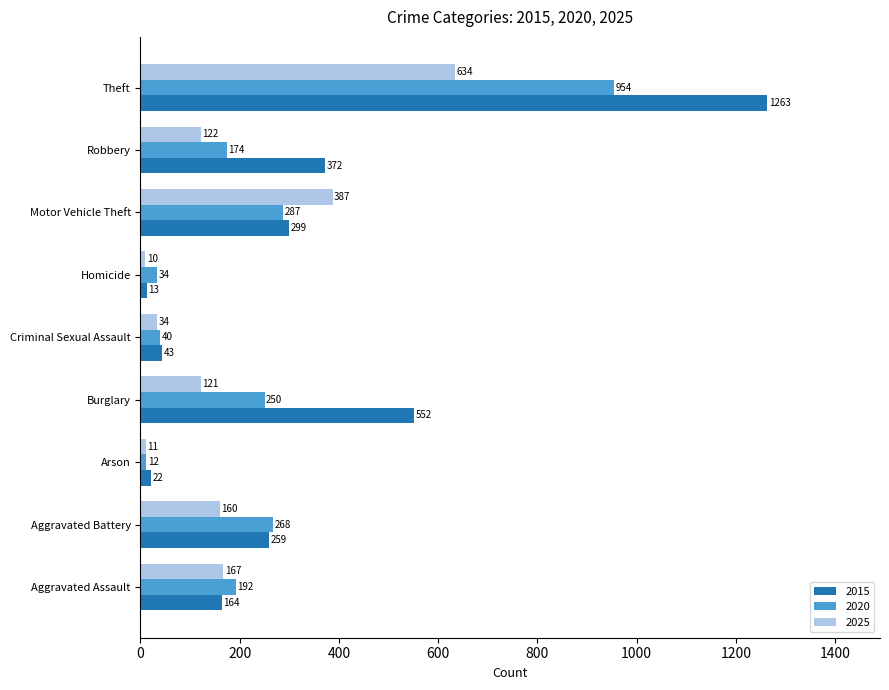

Count the number of categories in the chart.

9